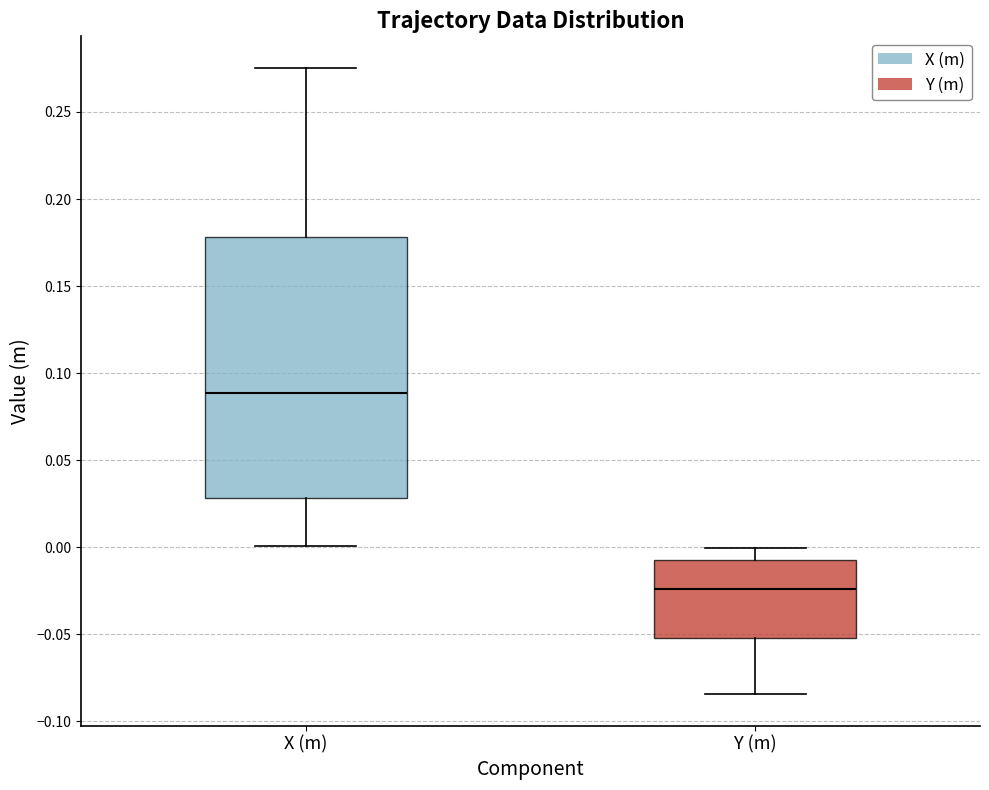

Reading left to right, read every box against the y-axis: the position of its median line, the range the box covers, and the ends of its whiskers. The values are not printed on the chart, so give them approximately, as read against the axis.

X (m): median 0.090, box 0.030 to 0.180, whiskers 0.000 to 0.275
Y (m): median -0.025, box -0.050 to -0.005, whiskers -0.085 to 0.000